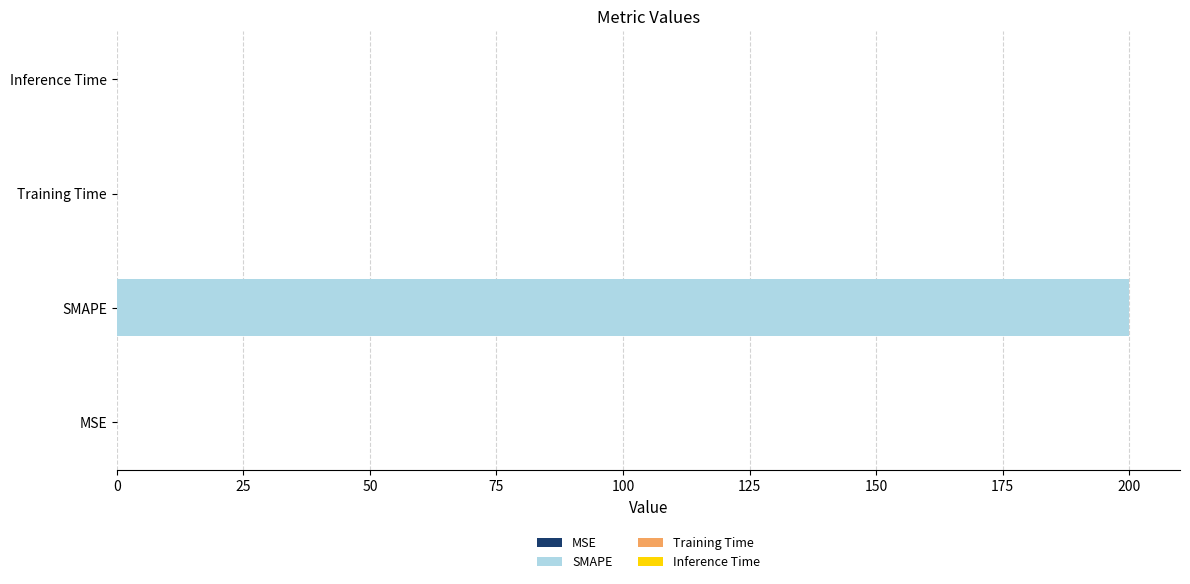

Is it true that the value at SMAPE is 200.0?

True